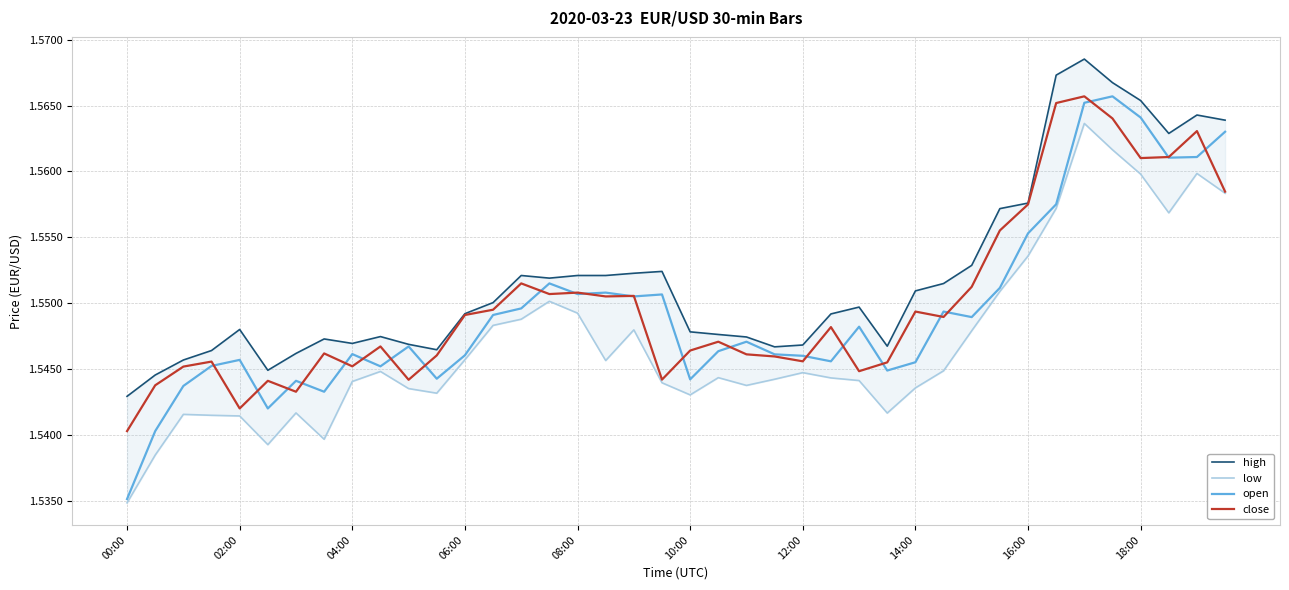

Is this an area chart (filled region under the line)?

No